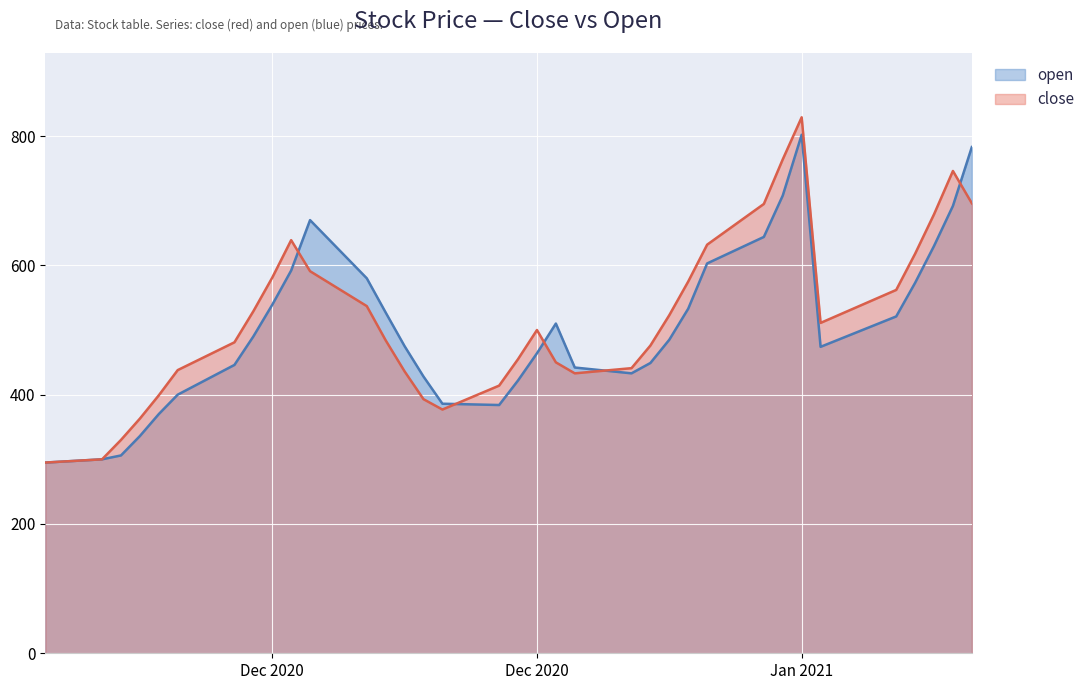

Which series changed the most between 2020-12-10 and 2020-12-31?

open